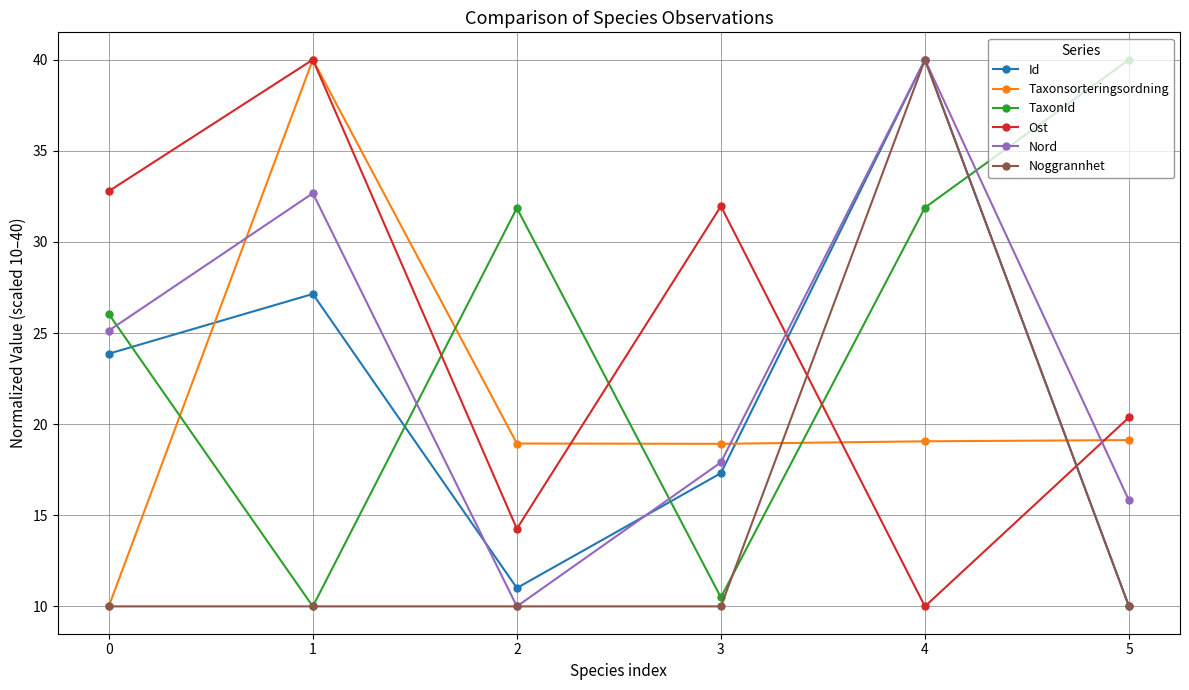

What is the highest value of the Ost series?

40.0